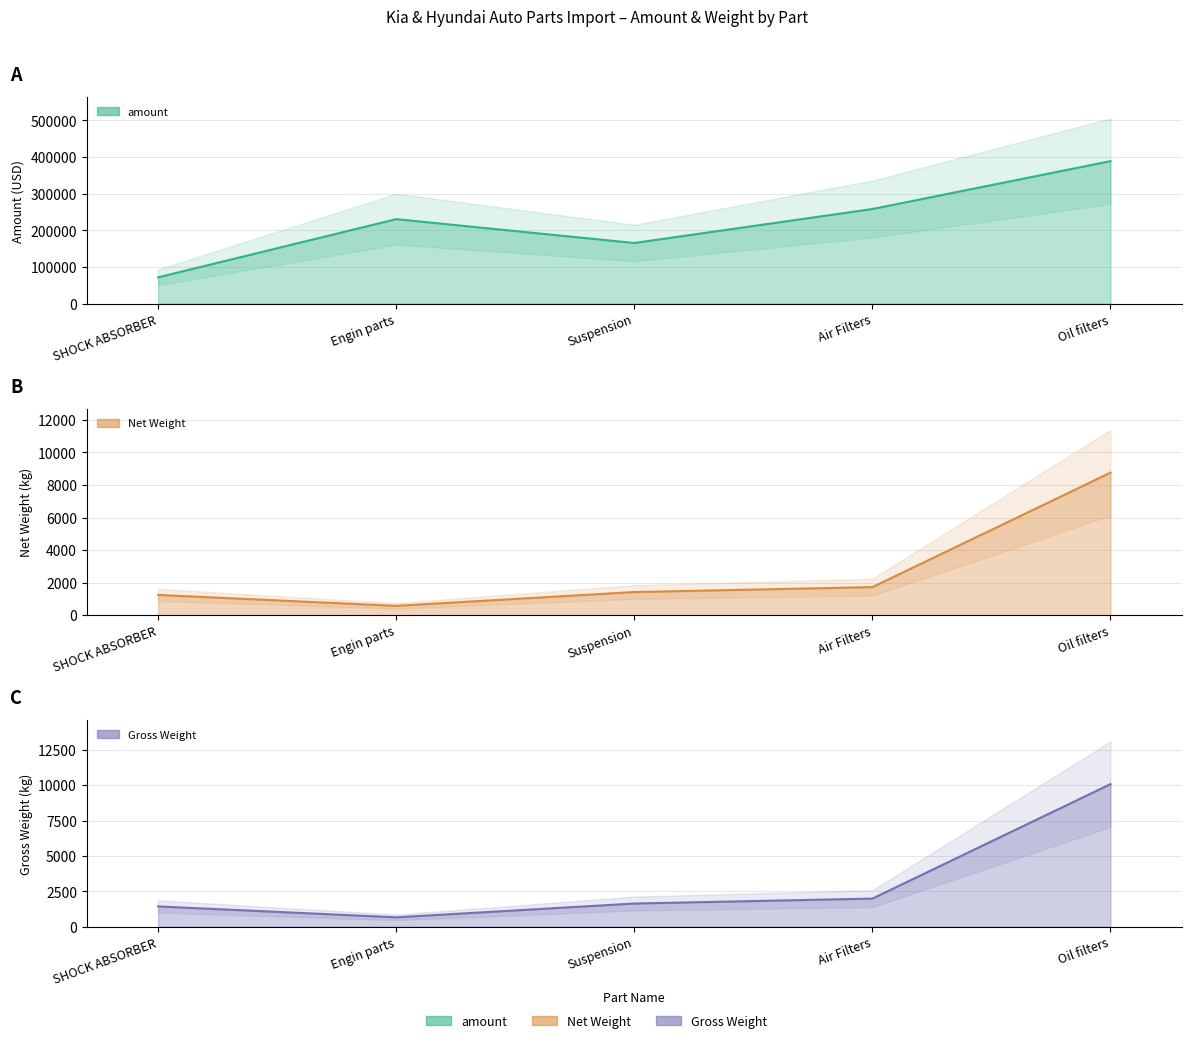

What is the sum of all Net Weight values?

13721.5